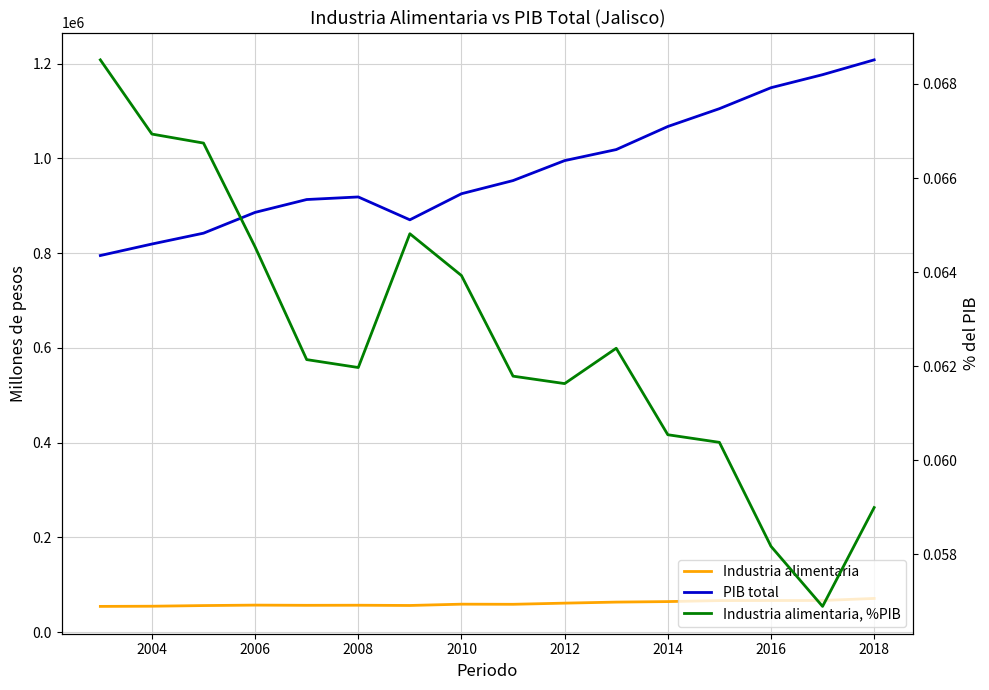

True or false: PIB total and Industria alimentaria intersect in this chart.

False